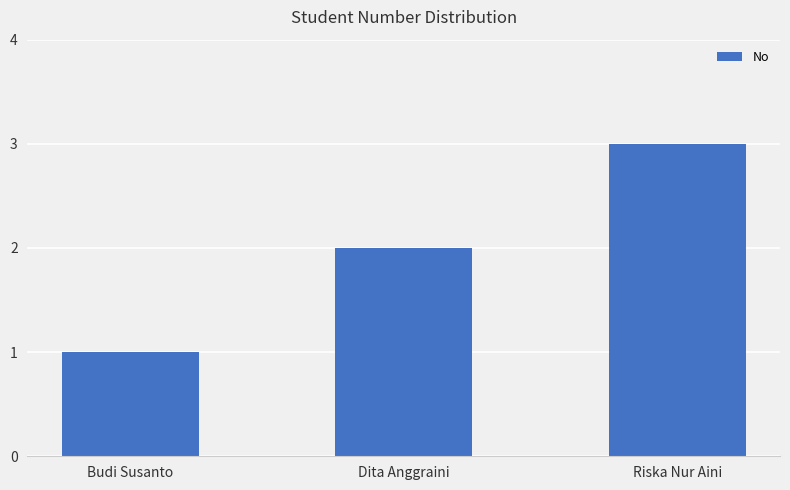

Which label corresponds to the largest value in the chart?

Riska Nur Aini